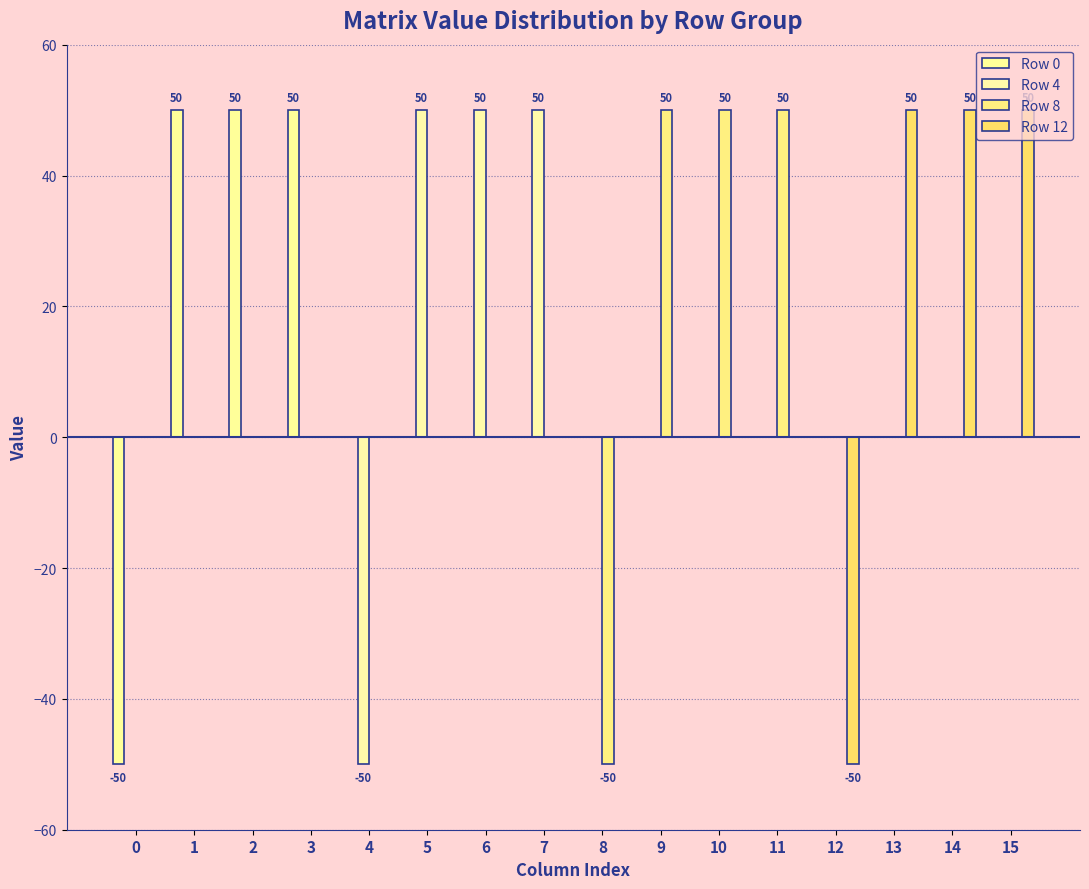

Between 6 and 11, which series saw the biggest shift?

Row 4